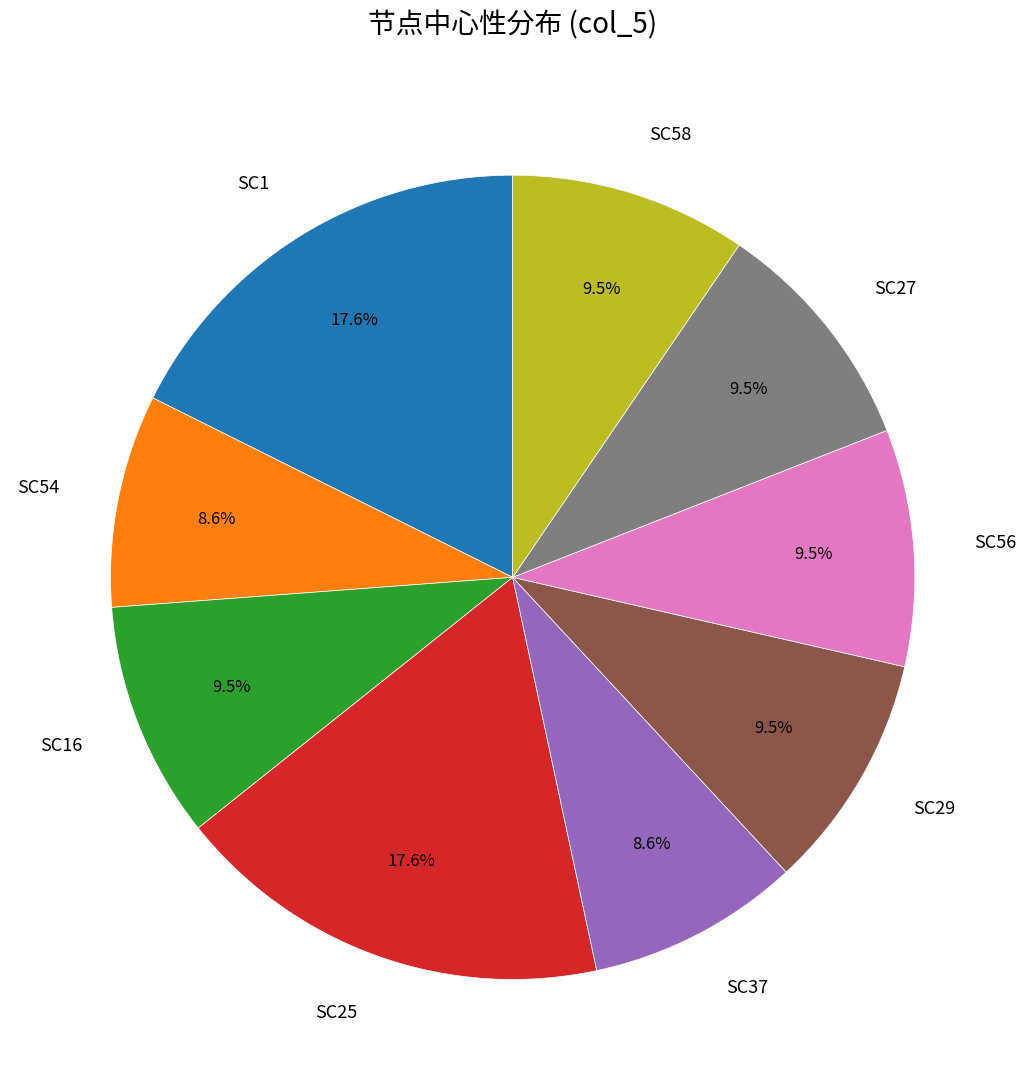

How many segments does this pie chart have?

9